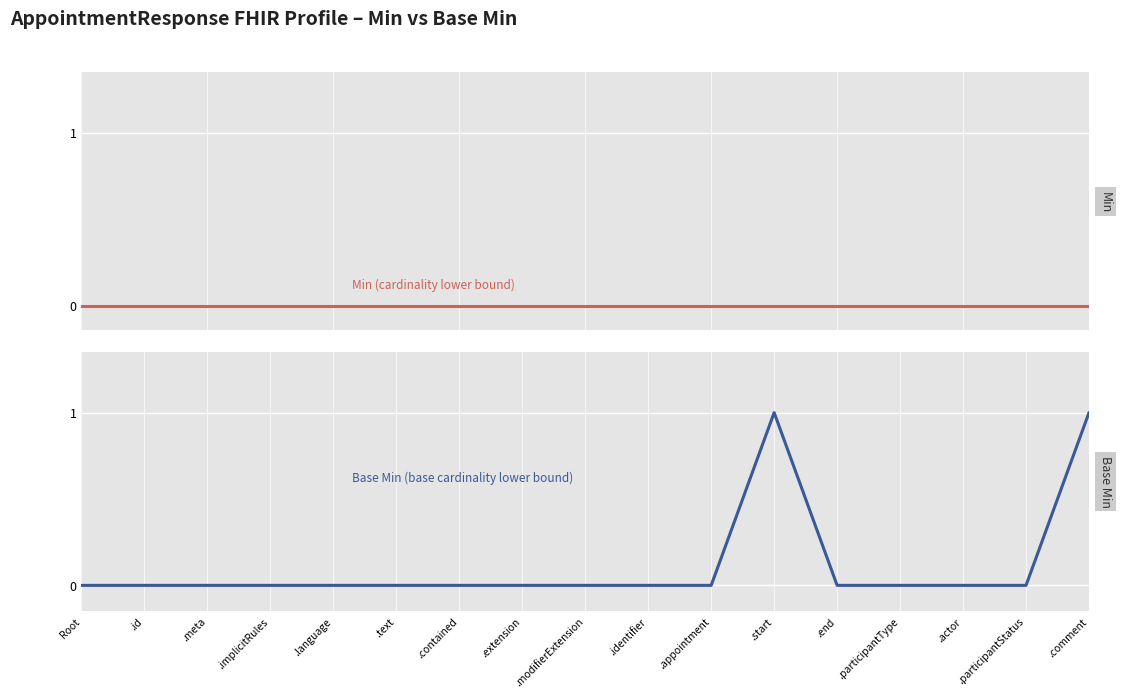

True or false: Base Min (base cardinality lower bound) and Min (cardinality lower bound) intersect in this chart.

False